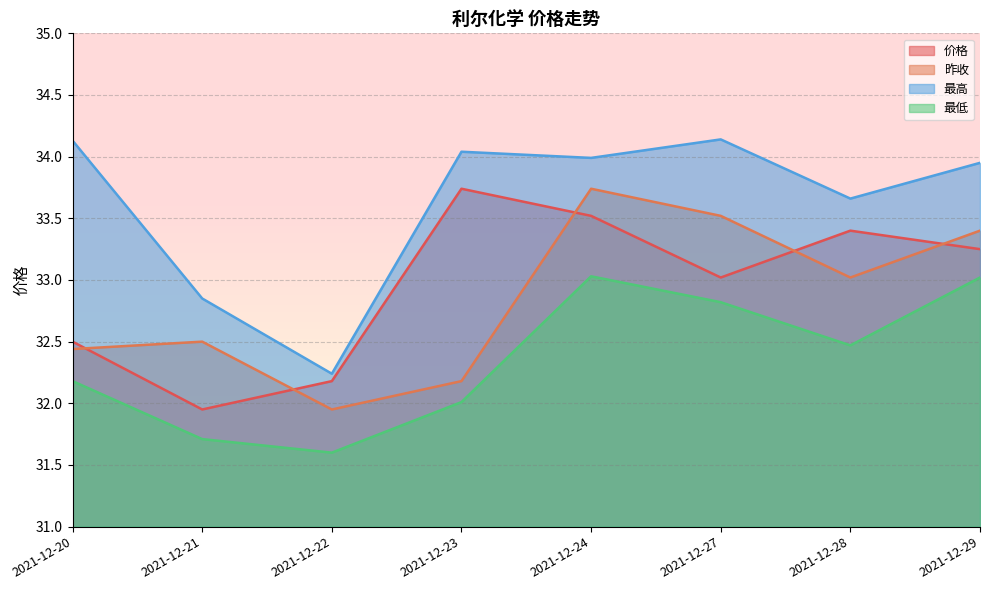

At which category does the chart reach its minimum across all series?

2021-12-22